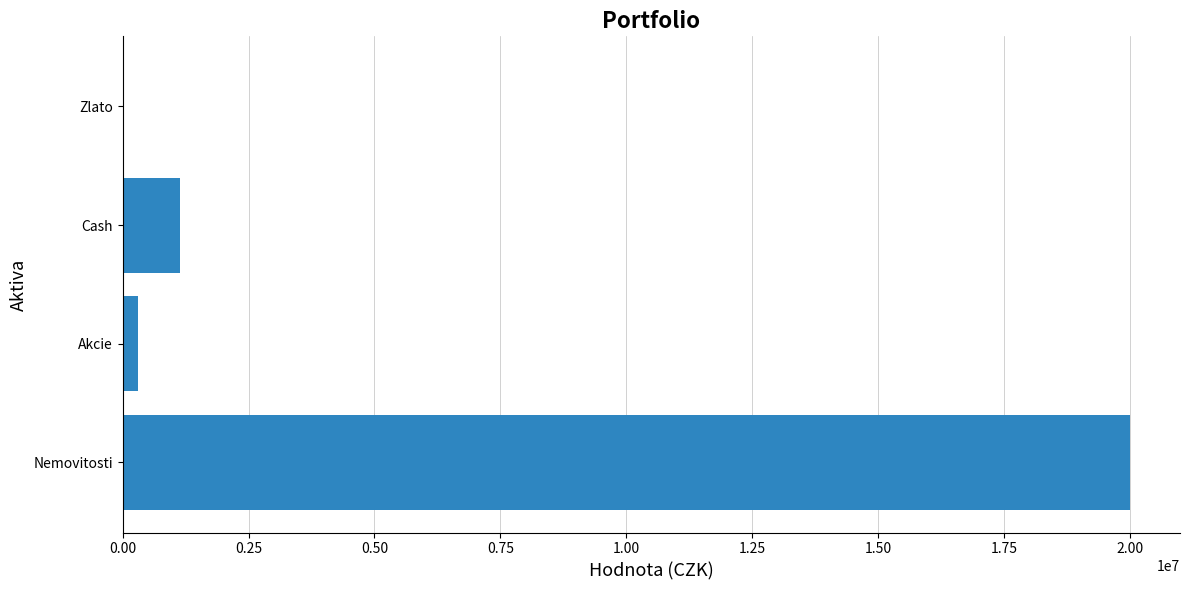

The chart shows a value of 1140000 at Cash. True or false?

True